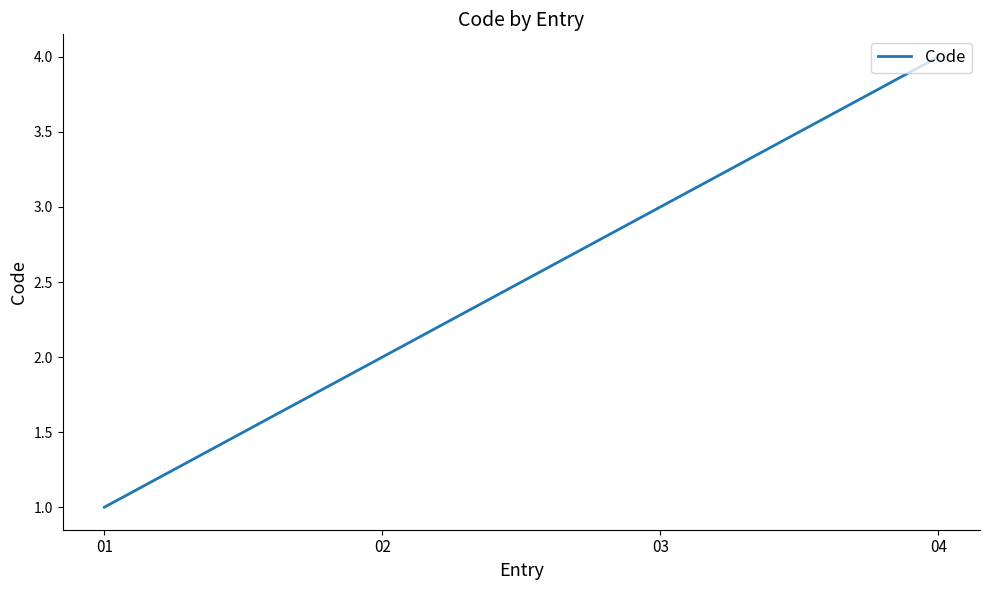

At which category does the chart reach its minimum across all series?

01